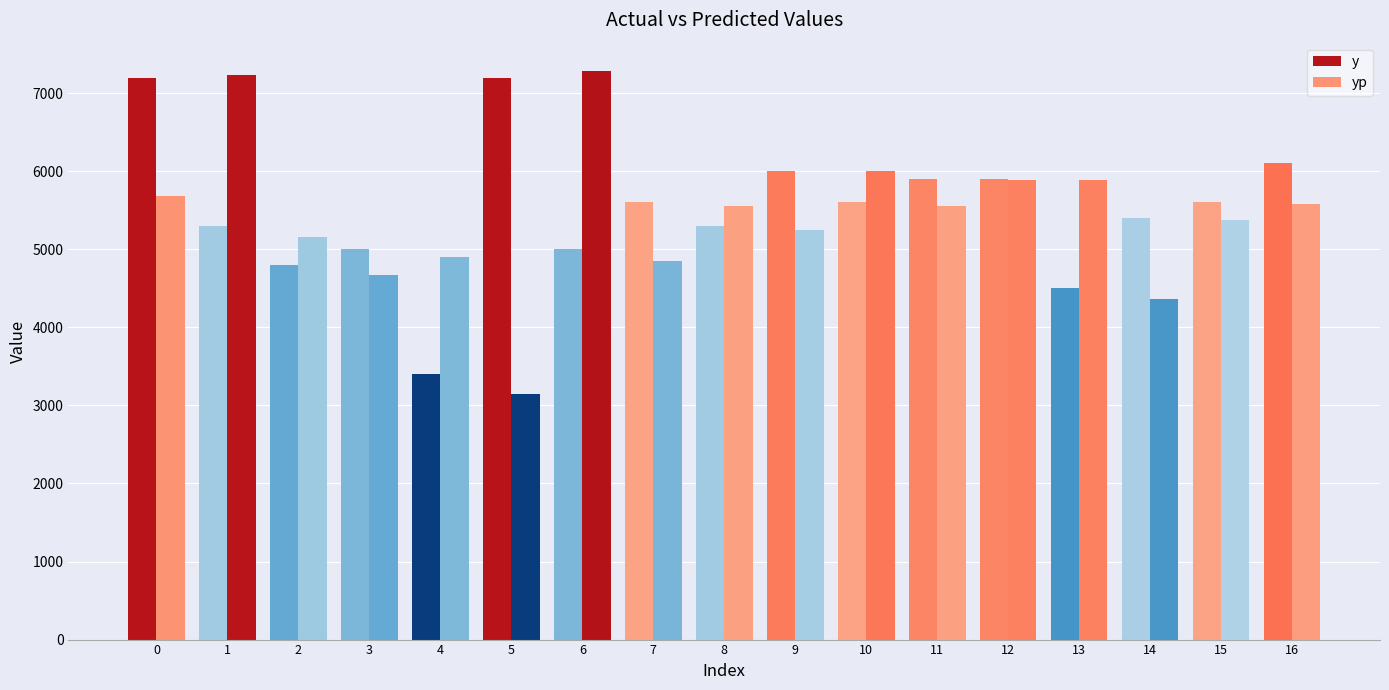

Which series has the largest range (max minus min)?

yp